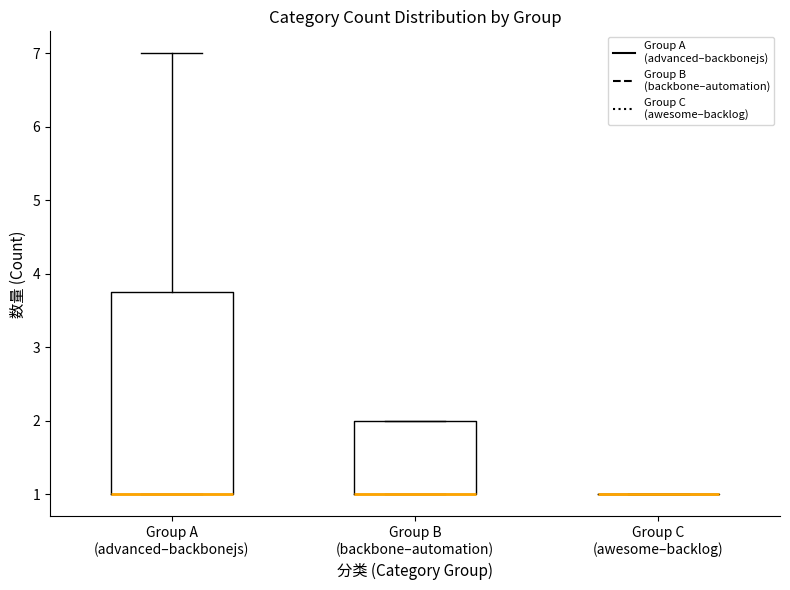

Reading left to right, transcribe this box plot: for each box, give where its median line is, the range the box spans, and where its two whiskers end, as read against the y-axis. The values are not printed on the chart, so give them approximately, as read against the axis.

Group A (advanced–backbonejs): median 1.0 (drawn on the box's lower edge), box 1.0 to 3.8, whiskers 1.0 to 7.0
Group B (backbone–automation): median 1.0 (drawn on the box's lower edge), box 1.0 to 2.0, whiskers 1.0 to 2.0
Group C (awesome–backlog): box collapsed to a line at 1.0, whiskers 1.0 to 1.0